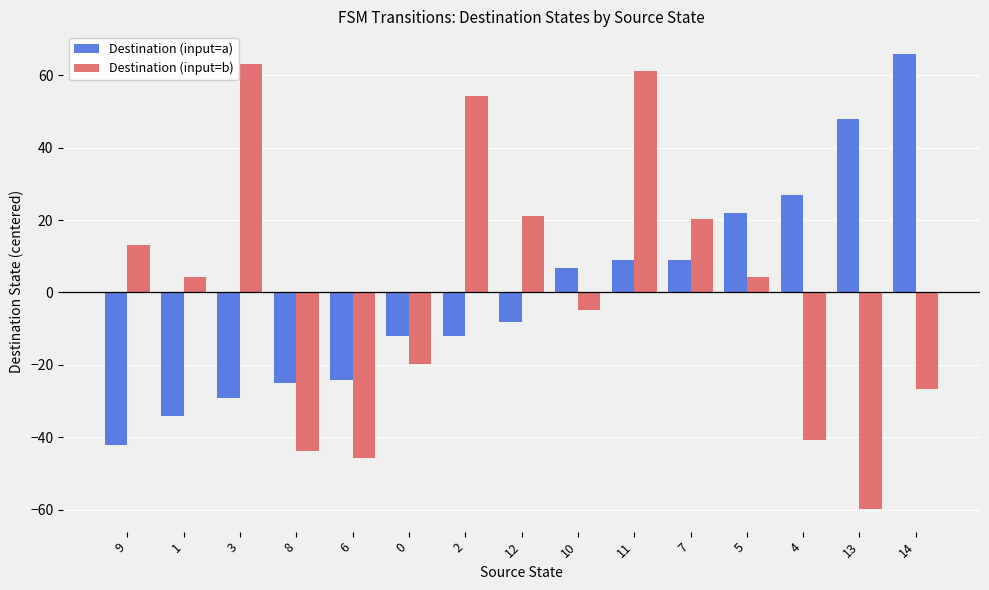

What is the label of the 13th bar from the right?

3